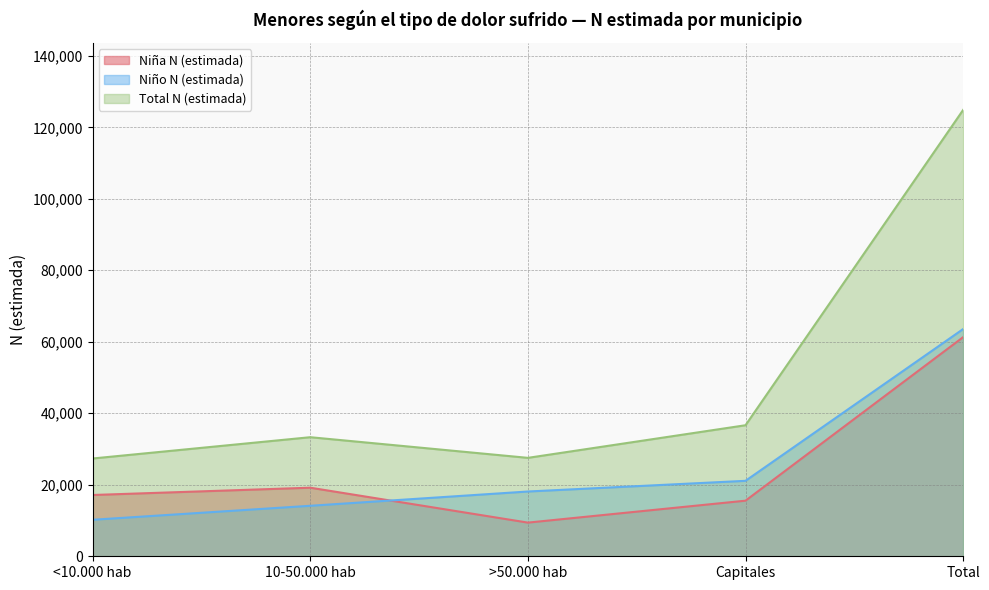

How many series are shown in this chart?

3